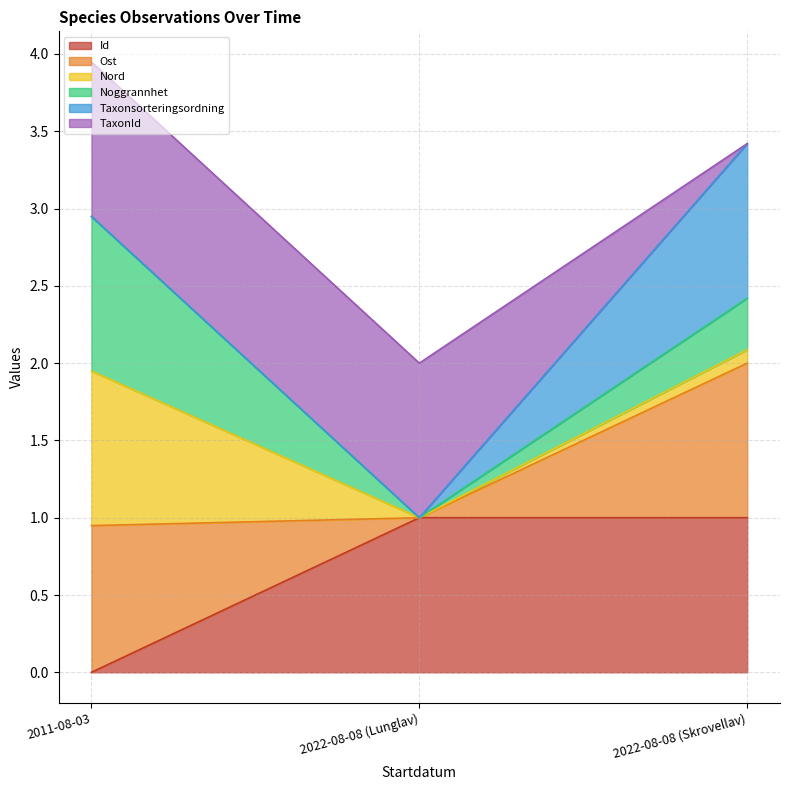

Does the chart have visible grid lines?

Yes